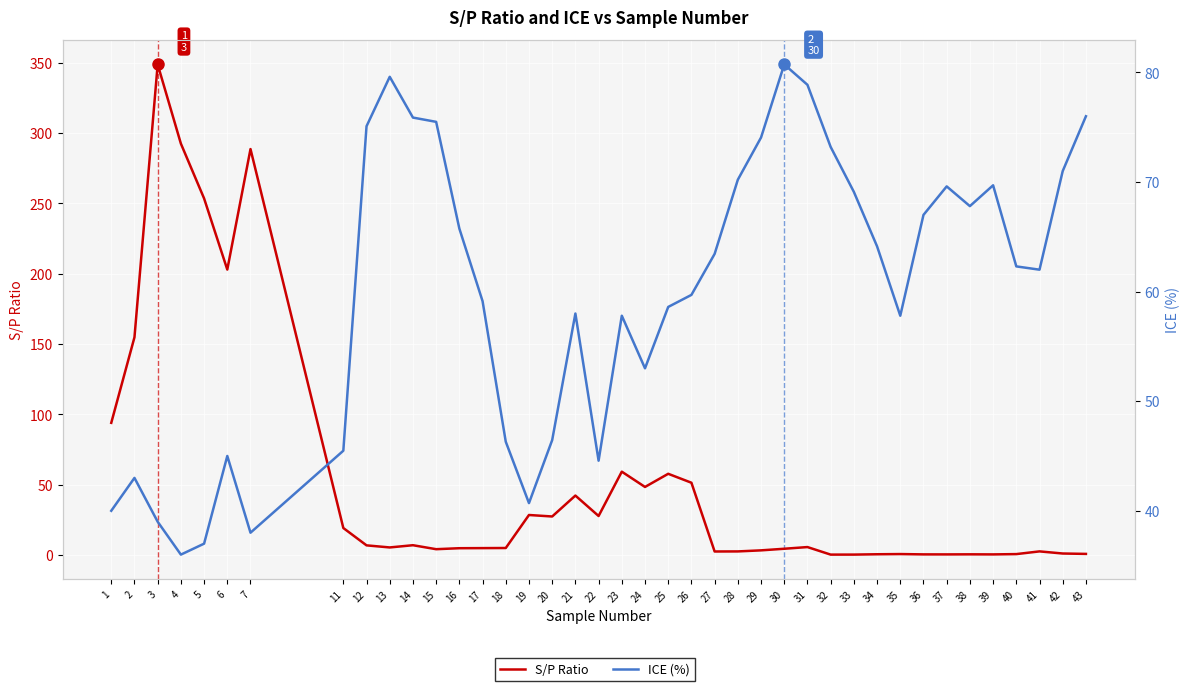

Between 7 and 15, which series saw the biggest shift?

S/P Ratio